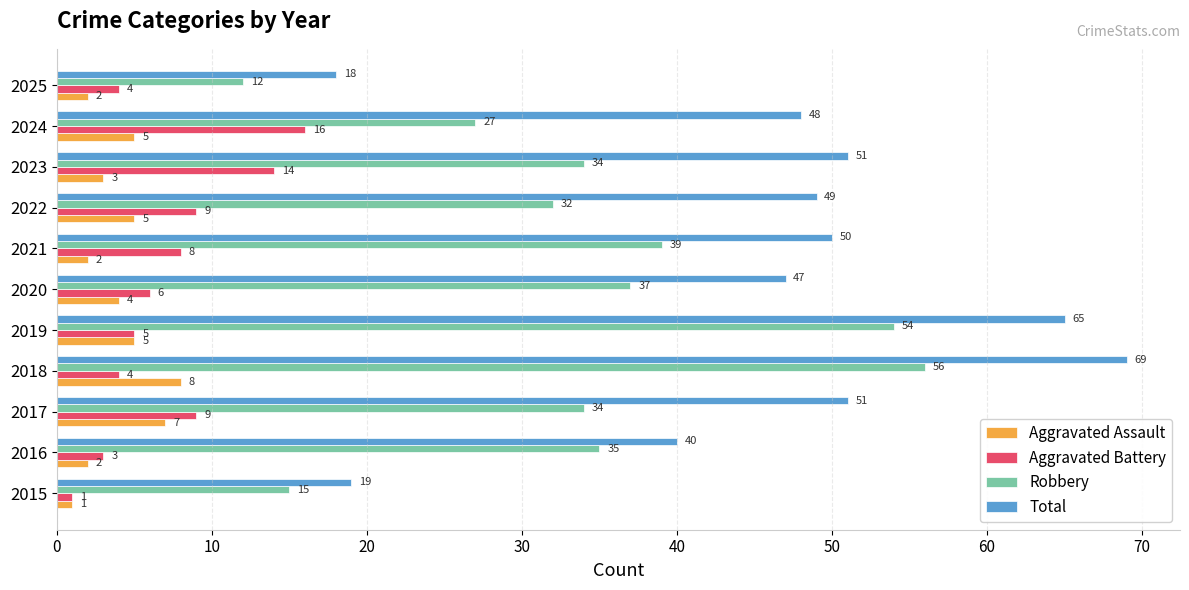

The value of Total at 2015 is 19. True or false?

True